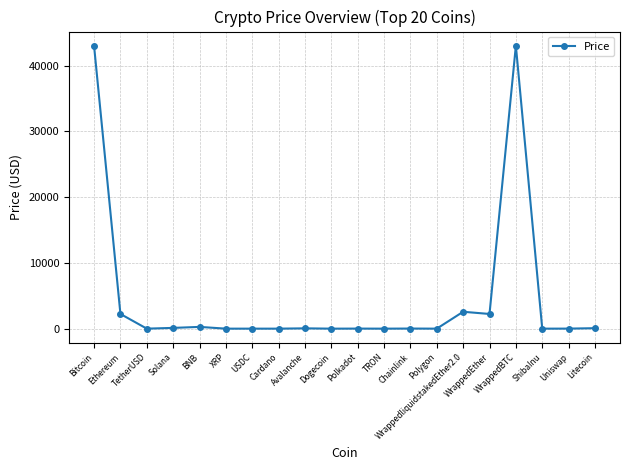

What position from the right is Chainlink?

8